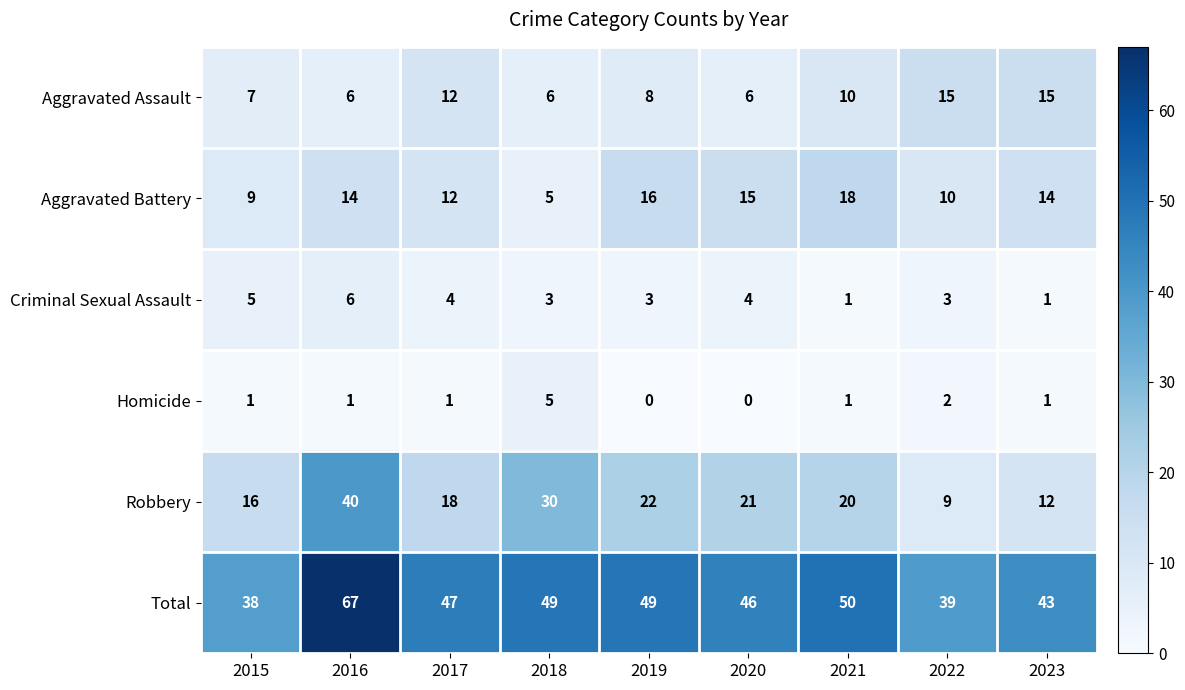

The Homicide series shows -2 at 2019. True or false?

False